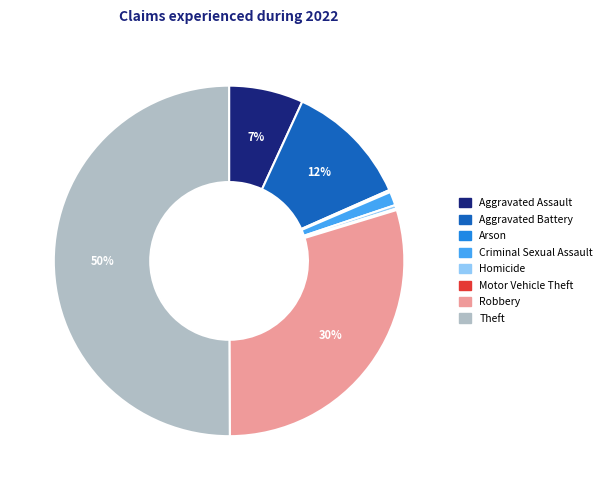

The Aggravated Battery slice represents 12% of the pie. True or false?

True